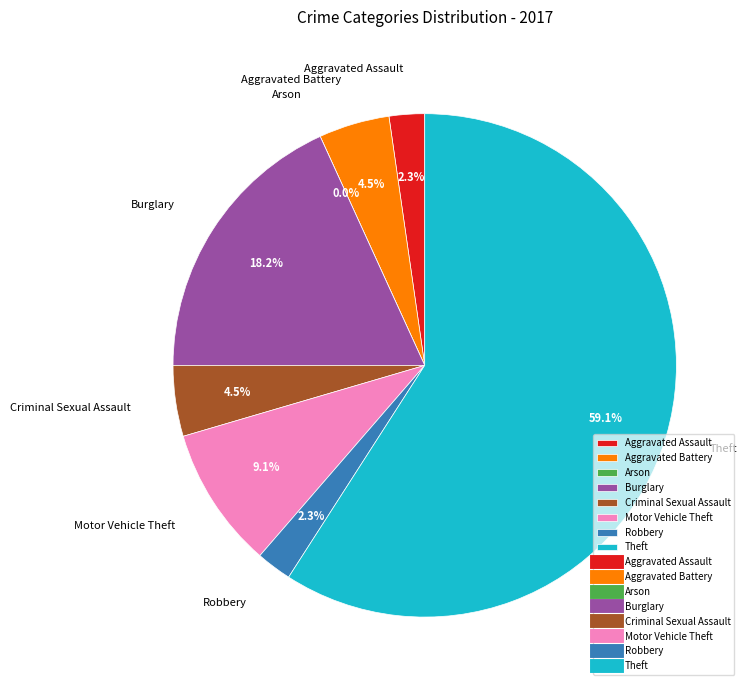

Which slice represents more than half of the pie?

Theft